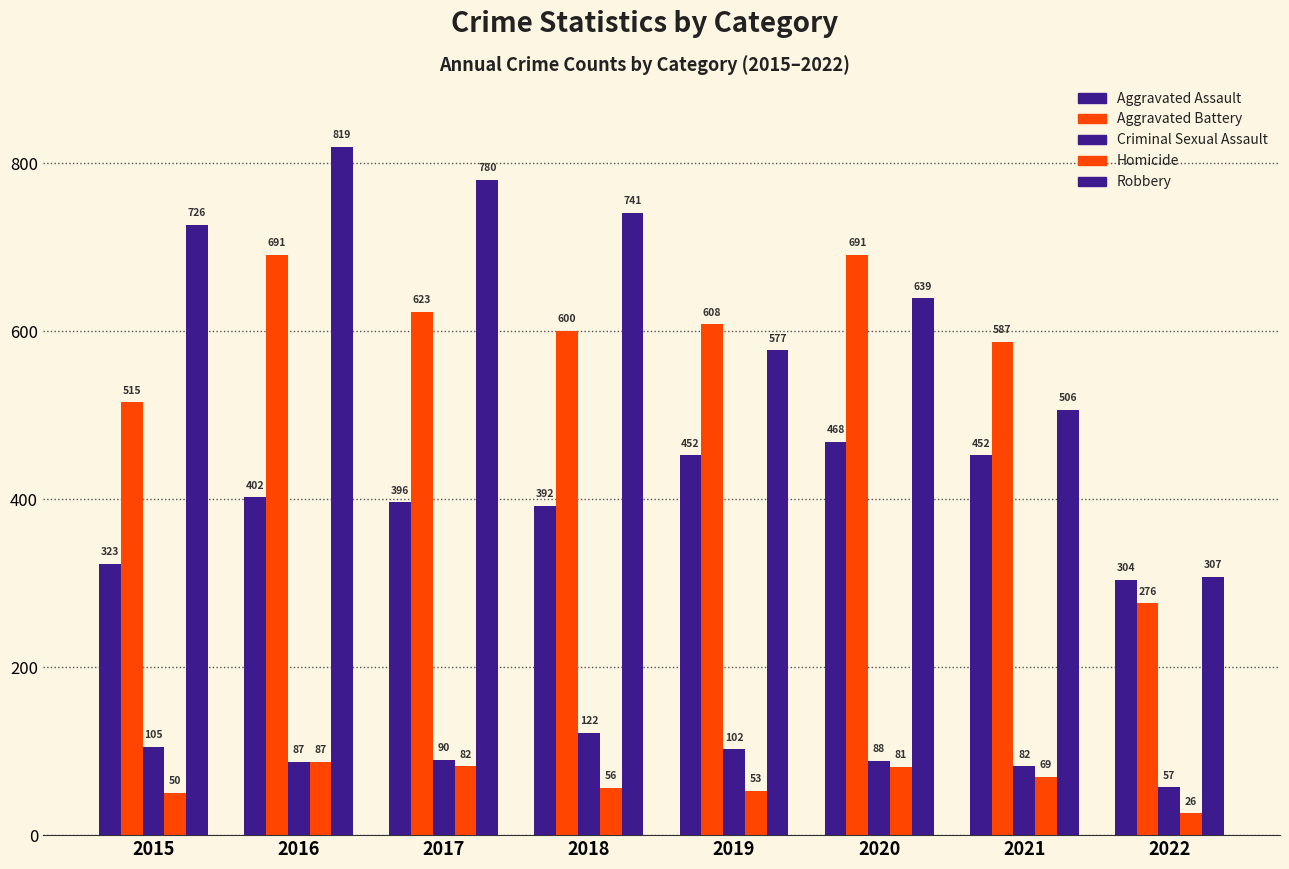

How many groups of bars are there?

8